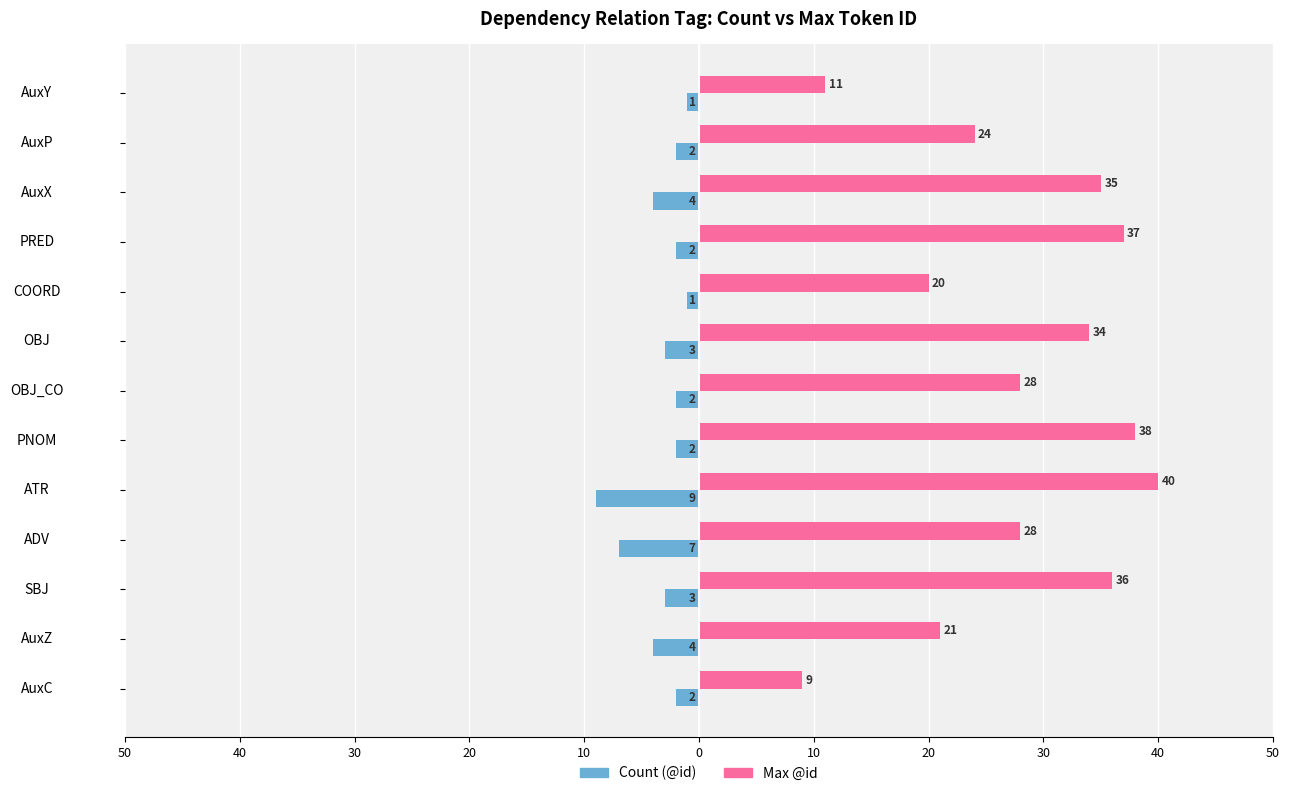

Reading left to right, what are all the values shown in this chart?

Count (@id): -2	-4	-3	-7	-9	-2	-2	-3	-1	-2	-4	-2	-1
Max @id: 9	21	36	28	40	38	28	34	20	37	35	24	11